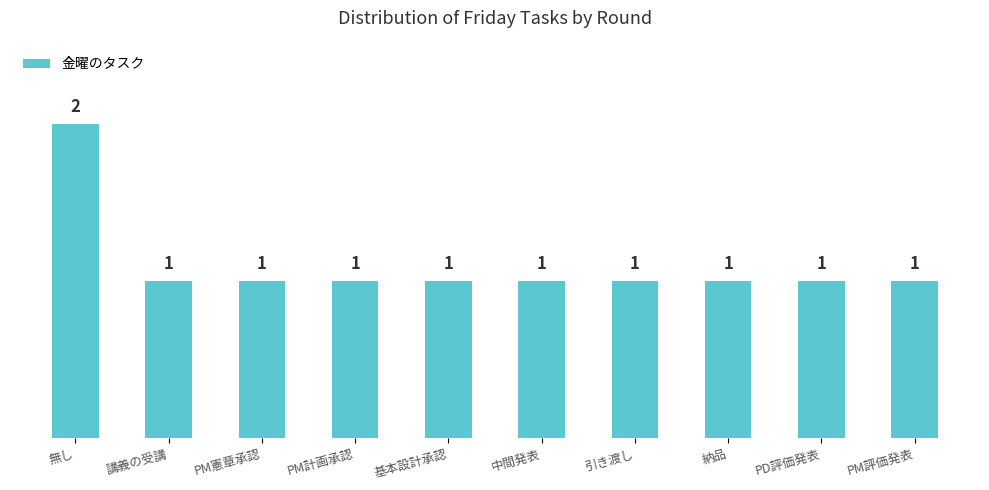

Between PM憲章承認 and 無し, which is larger?

無し